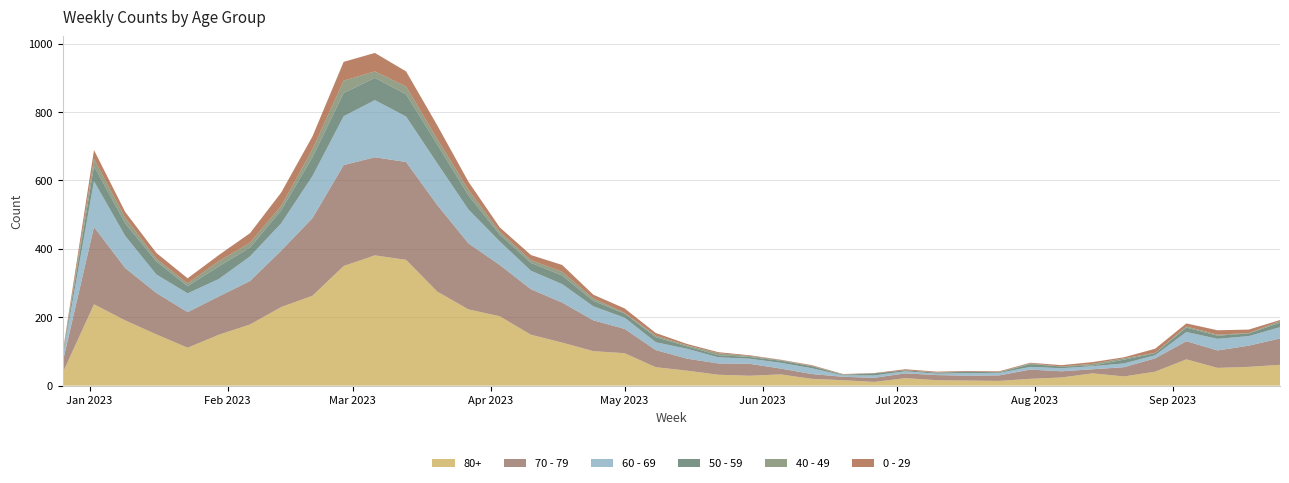

Reading left to right, extract all data points from this chart.

80+: 2022-12-26=38	2023-01-02=238	2023-01-09=191	2023-01-16=150	2023-01-23=111	2023-01-30=149	2023-02-06=179	2023-02-13=230	2023-02-20=263	2023-02-27=350	2023-03-06=381	2023-03-13=368	2023-03-20=275	2023-03-27=223	2023-04-03=203	2023-04-10=149	2023-04-17=126	2023-04-24=101	2023-05-01=95	2023-05-08=54	2023-05-15=44	2023-05-22=32	2023-05-29=29	2023-06-05=33	2023-06-12=20	2023-06-19=16	2023-06-26=11	2023-07-03=22	2023-07-10=16	2023-07-17=15	2023-07-24=14	2023-07-31=20	2023-08-07=24	2023-08-14=36	2023-08-21=27	2023-08-28=41	2023-09-04=77	2023-09-11=52	2023-09-18=55	2023-09-25=61
70 - 79: 2022-12-26=32	2023-01-02=226	2023-01-09=153	2023-01-16=121	2023-01-23=104	2023-01-30=112	2023-02-06=127	2023-02-13=165	2023-02-20=227	2023-02-27=295	2023-03-06=287	2023-03-13=286	2023-03-20=253	2023-03-27=193	2023-04-03=150	2023-04-10=133	2023-04-17=117	2023-04-24=90	2023-05-01=71	2023-05-08=50	2023-05-15=35	2023-05-22=33	2023-05-29=35	2023-06-05=17	2023-06-12=14	2023-06-19=10	2023-06-26=12	2023-07-03=14	2023-07-10=15	2023-07-17=14	2023-07-24=16	2023-07-31=27	2023-08-07=18	2023-08-14=12	2023-08-21=27	2023-08-28=39	2023-09-04=53	2023-09-11=51	2023-09-18=62	2023-09-25=77
60 - 69: 2022-12-26=16	2023-01-02=134	2023-01-09=94	2023-01-16=54	2023-01-23=55	2023-01-30=51	2023-02-06=72	2023-02-13=80	2023-02-20=123	2023-02-27=143	2023-03-06=167	2023-03-13=133	2023-03-20=122	2023-03-27=99	2023-04-03=69	2023-04-10=54	2023-04-17=54	2023-04-24=41	2023-05-01=33	2023-05-08=23	2023-05-15=29	2023-05-22=18	2023-05-29=15	2023-06-05=17	2023-06-12=17	2023-06-19=4	2023-06-26=7	2023-07-03=6	2023-07-10=4	2023-07-17=8	2023-07-24=7	2023-07-31=8	2023-08-07=9	2023-08-14=9	2023-08-21=11	2023-08-28=9	2023-09-04=27	2023-09-11=34	2023-09-18=28	2023-09-25=33
50 - 59: 2022-12-26=5	2023-01-02=44	2023-01-09=37	2023-01-16=38	2023-01-23=21	2023-01-30=37	2023-02-06=26	2023-02-13=38	2023-02-20=55	2023-02-27=68	2023-03-06=65	2023-03-13=65	2023-03-20=55	2023-03-27=41	2023-04-03=20	2023-04-10=23	2023-04-17=25	2023-04-24=16	2023-05-01=12	2023-05-08=15	2023-05-15=7	2023-05-22=6	2023-05-29=5	2023-06-05=6	2023-06-12=6	2023-06-19=2	2023-06-26=6	2023-07-03=3	2023-07-10=3	2023-07-17=4	2023-07-24=2	2023-07-31=8	2023-08-07=5	2023-08-14=2	2023-08-21=11	2023-08-28=6	2023-09-04=13	2023-09-11=9	2023-09-18=8	2023-09-25=13
40 - 49: 2022-12-26=4	2023-01-02=21	2023-01-09=16	2023-01-16=8	2023-01-23=8	2023-01-30=15	2023-02-06=14	2023-02-13=13	2023-02-20=23	2023-02-27=36	2023-03-06=19	2023-03-13=23	2023-03-20=16	2023-03-27=16	2023-04-03=8	2023-04-10=8	2023-04-17=11	2023-04-24=7	2023-05-01=2	2023-05-08=4	2023-05-15=3	2023-05-22=6	2023-05-29=3	2023-06-05=2	2023-06-12=1	2023-06-19=1	2023-06-26=0	2023-07-03=0	2023-07-10=1	2023-07-17=0	2023-07-24=1	2023-07-31=2	2023-08-07=0	2023-08-14=5	2023-08-21=4	2023-08-28=1	2023-09-04=3	2023-09-11=3	2023-09-18=1	2023-09-25=5
0 - 29: 2022-12-26=4	2023-01-02=26	2023-01-09=17	2023-01-16=17	2023-01-23=15	2023-01-30=18	2023-02-06=28	2023-02-13=39	2023-02-20=38	2023-02-27=55	2023-03-06=54	2023-03-13=44	2023-03-20=40	2023-03-27=24	2023-04-03=13	2023-04-10=15	2023-04-17=20	2023-04-24=11	2023-05-01=13	2023-05-08=8	2023-05-15=4	2023-05-22=3	2023-05-29=2	2023-06-05=1	2023-06-12=2	2023-06-19=1	2023-06-26=1	2023-07-03=3	2023-07-10=2	2023-07-17=2	2023-07-24=2	2023-07-31=2	2023-08-07=4	2023-08-14=5	2023-08-21=3	2023-08-28=12	2023-09-04=9	2023-09-11=13	2023-09-18=10	2023-09-25=3